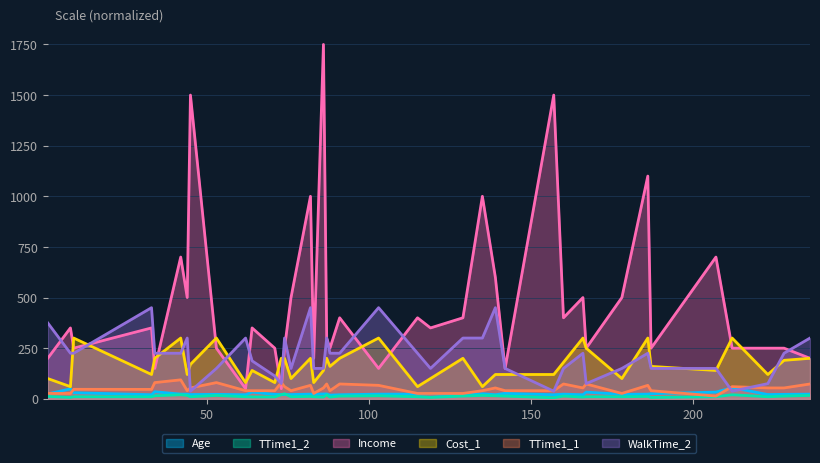

Is the value of WalkTime_2 at 53 greater than the value of Income at 83?

No